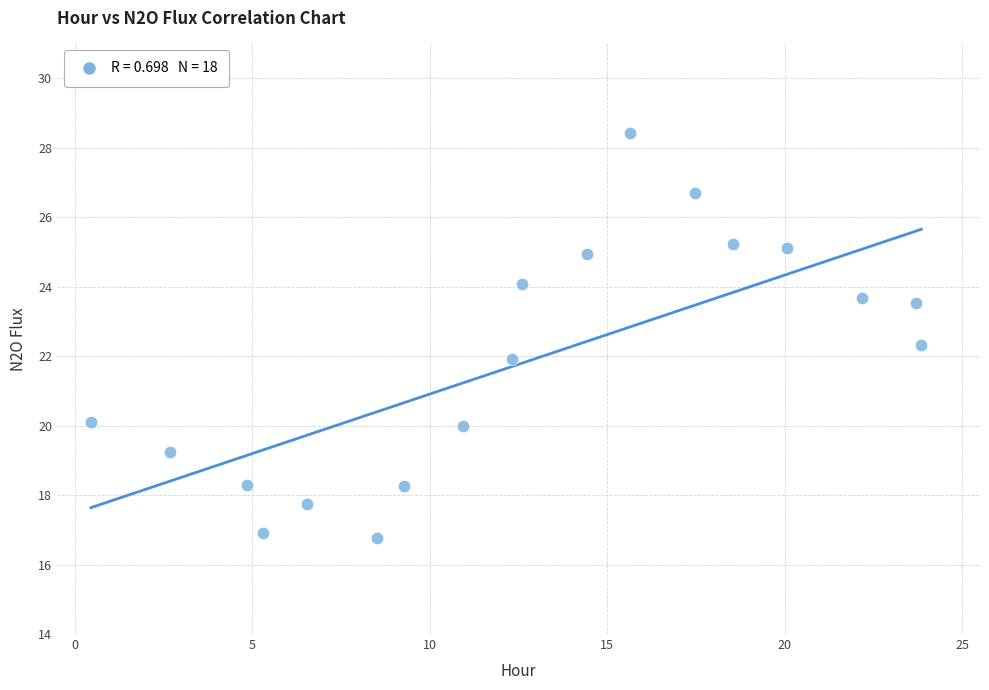

What is the range of X values (max minus min)?

23.4